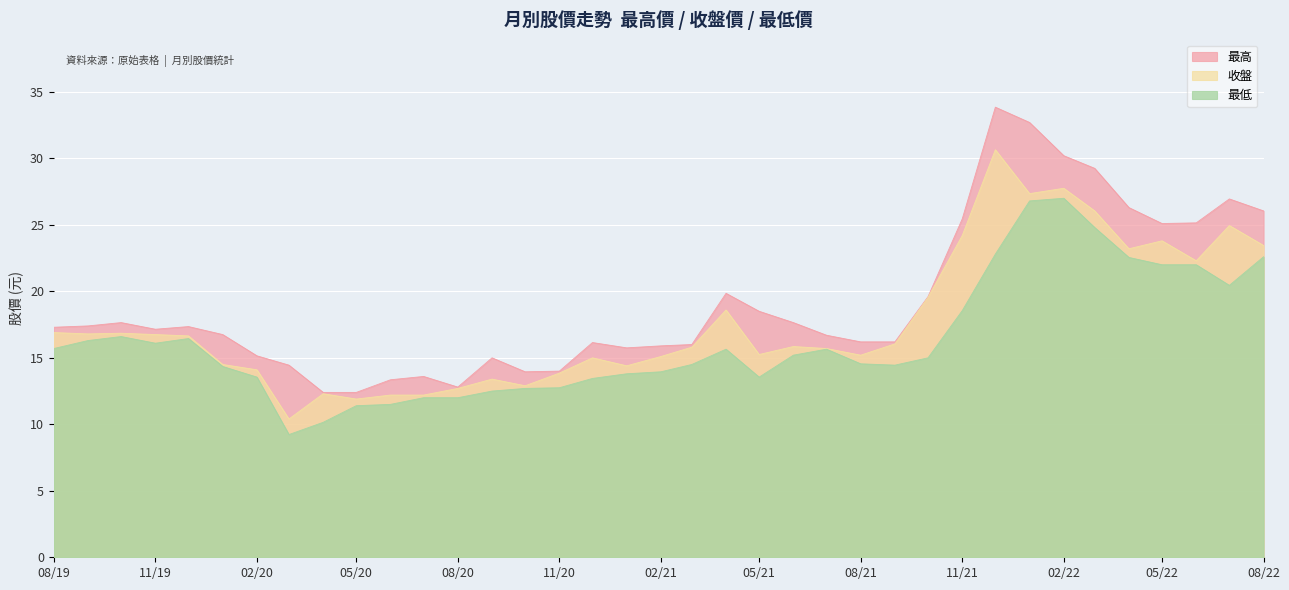

What is the sum of all 最低 values?

602.6